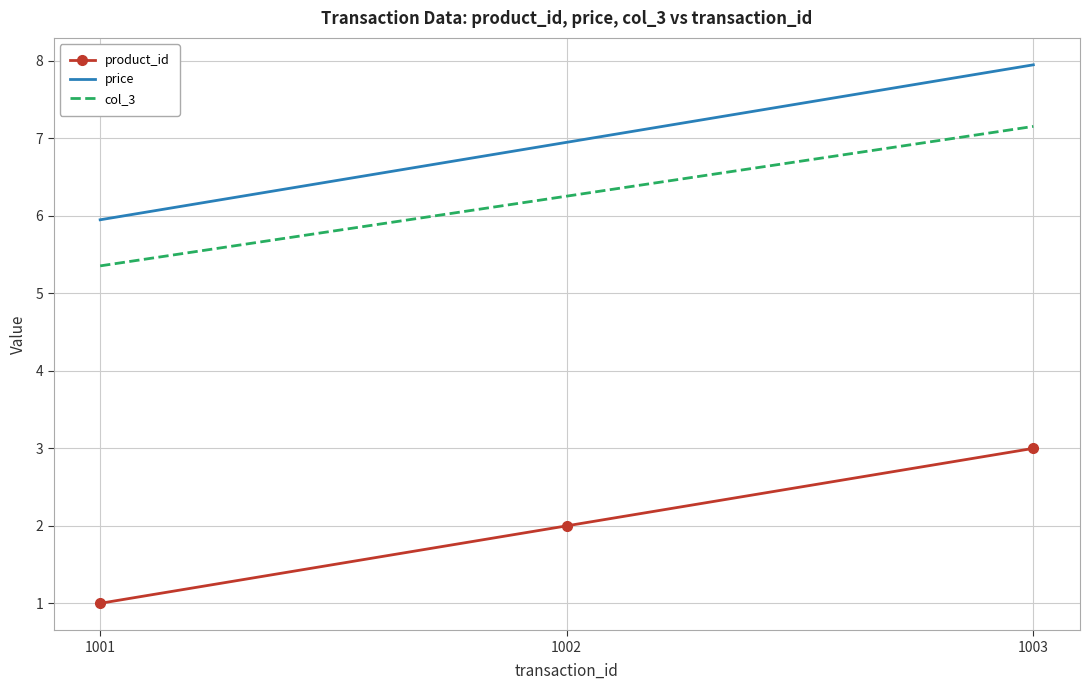

At which category is the sum across all series the highest?

1003